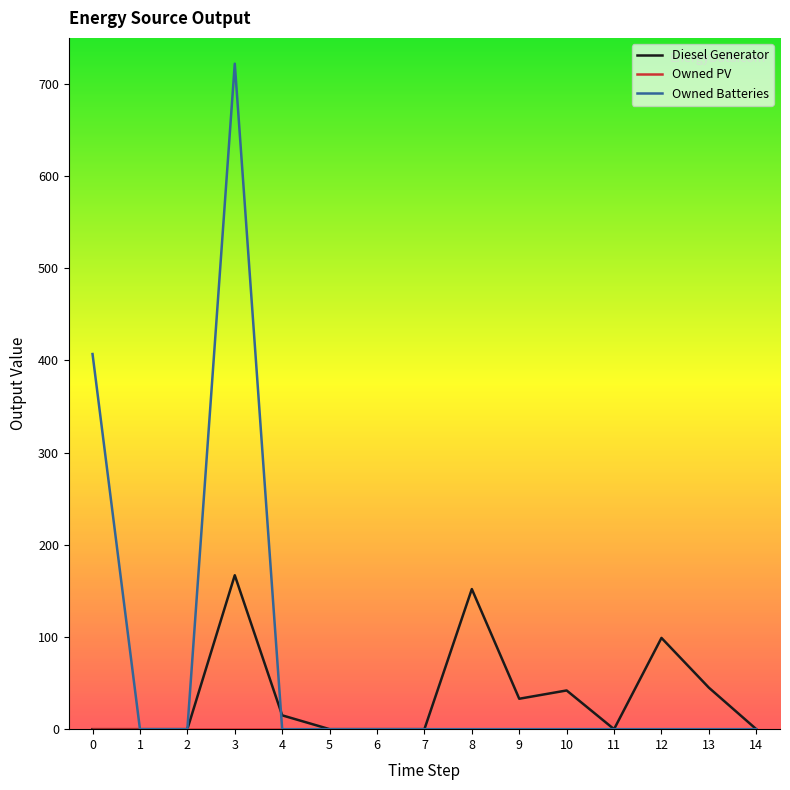

Which series changed the most between 3 and 9?

Owned Batteries